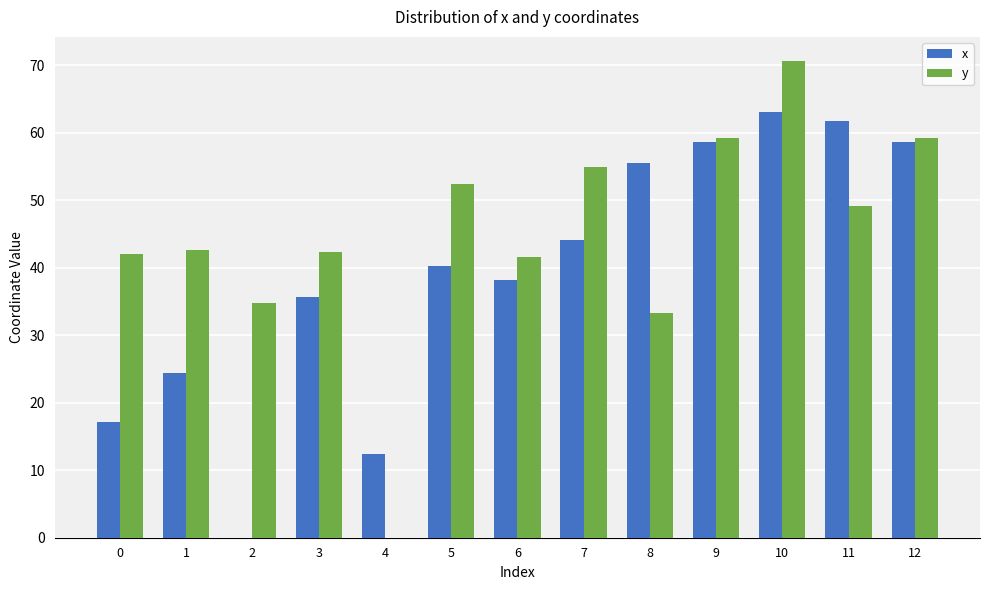

How many positive values does the x series have?

12